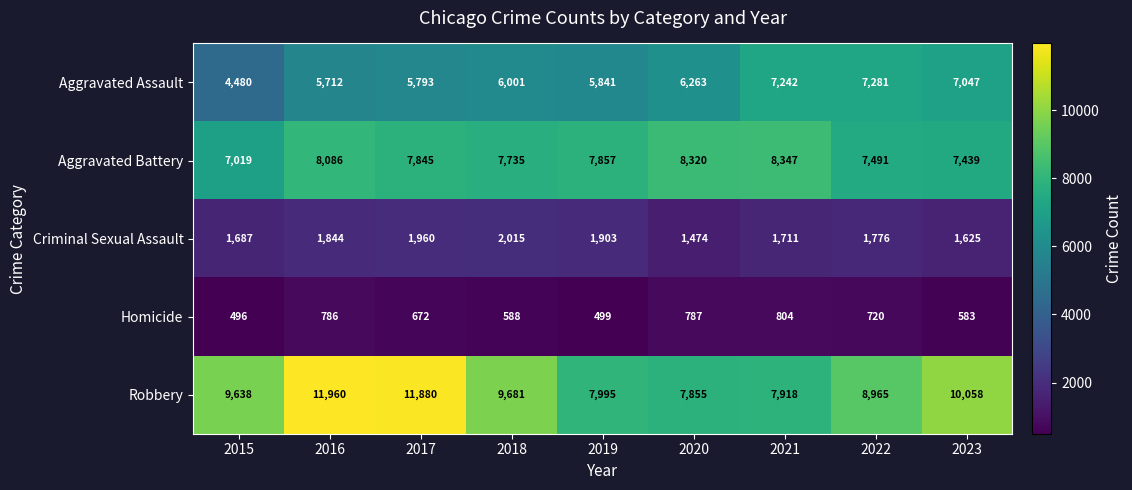

At which category does the chart reach its minimum across all series?

2015